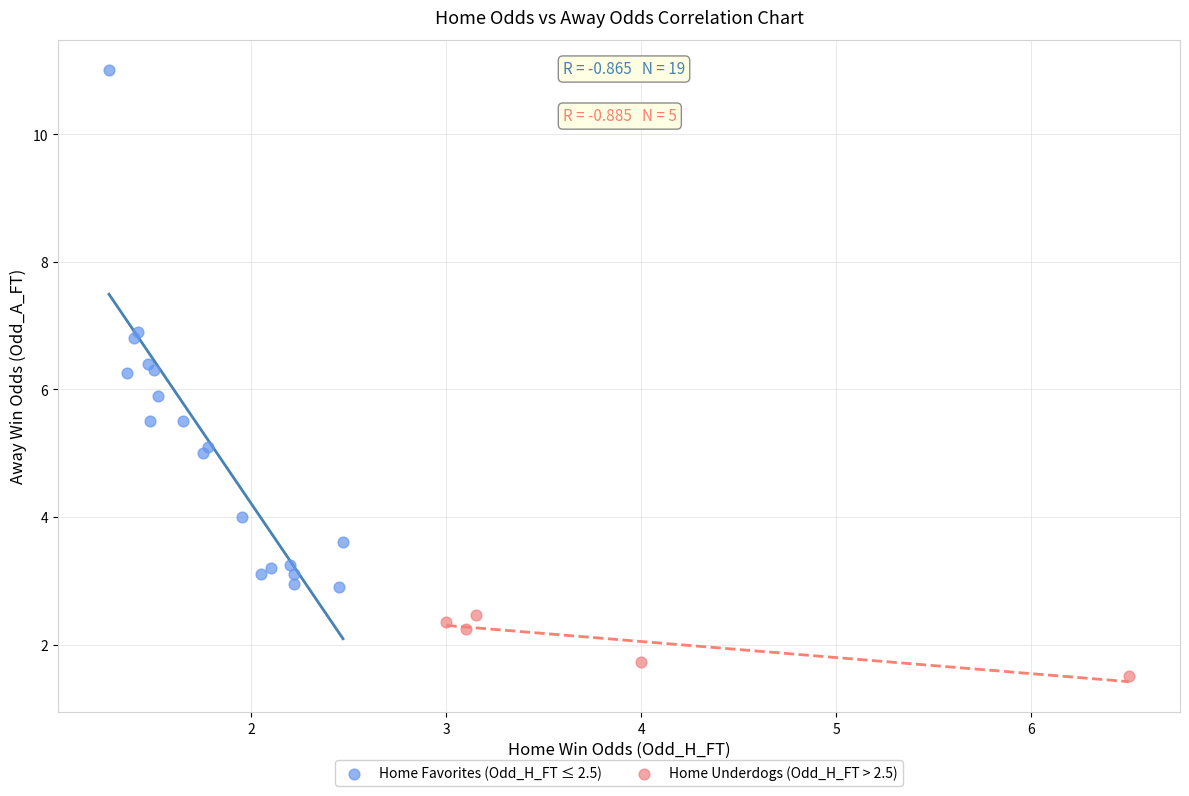

What are all the series names shown in the legend?

Home Favorites (Odd_H_FT ≤ 2.5), Home Underdogs (Odd_H_FT > 2.5)